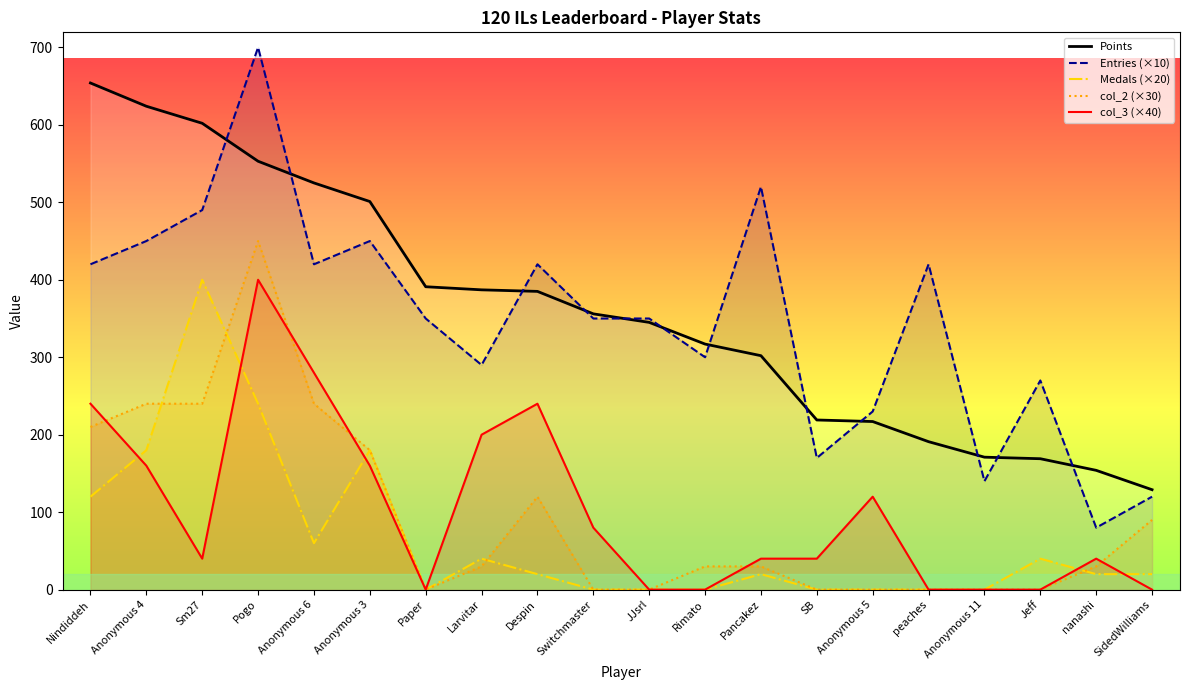

What are all the series names shown in the legend?

Points, Entries (×10), Medals (×20), col_2 (×30), col_3 (×40)